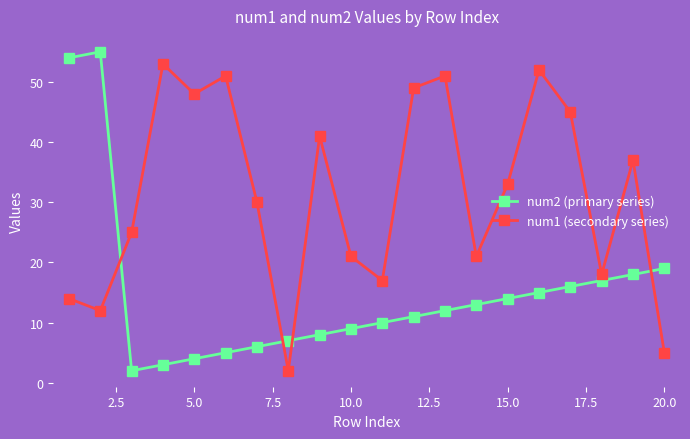

List the series in order of their overall mean, lowest first.

num2 (primary series), num1 (secondary series)